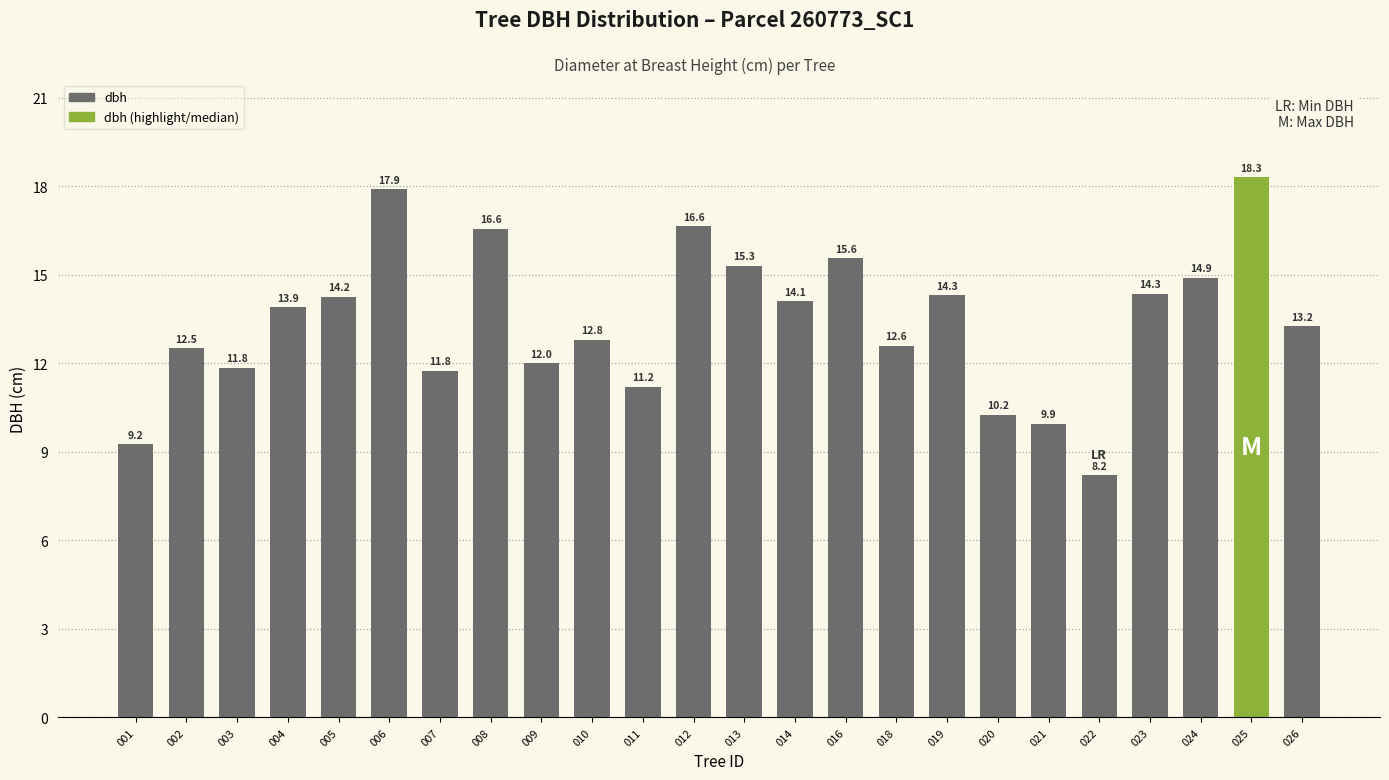

Does the chart contain stacked bars?

No